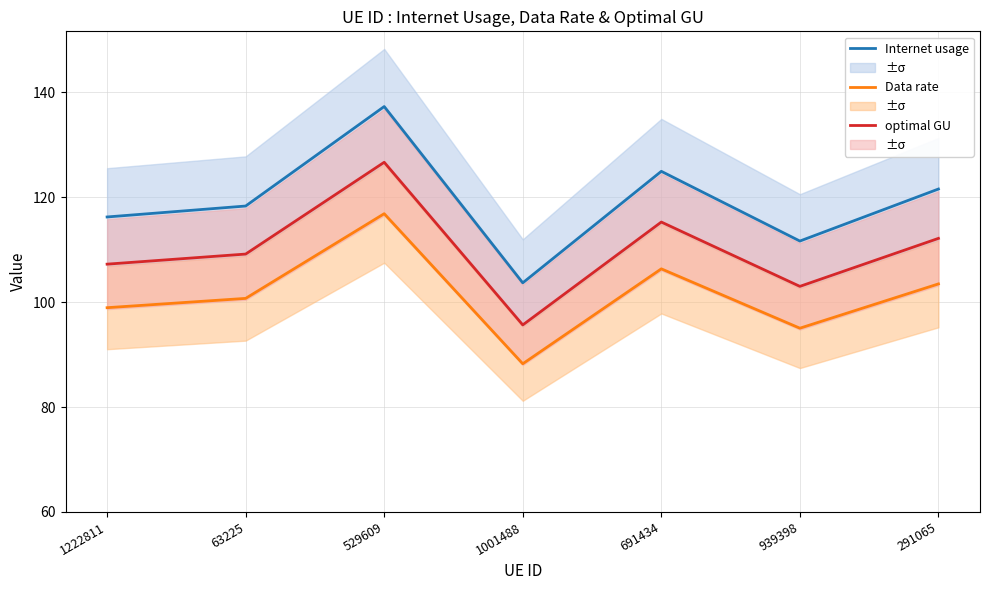

True or false: optimal GU and Data rate intersect in this chart.

False